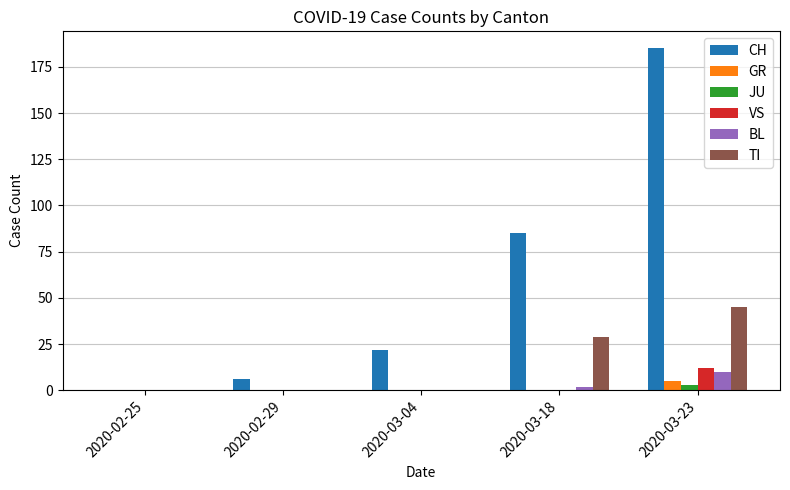

Is the value of CH at 2020-03-23 greater than the value of BL at 2020-02-25?

Yes